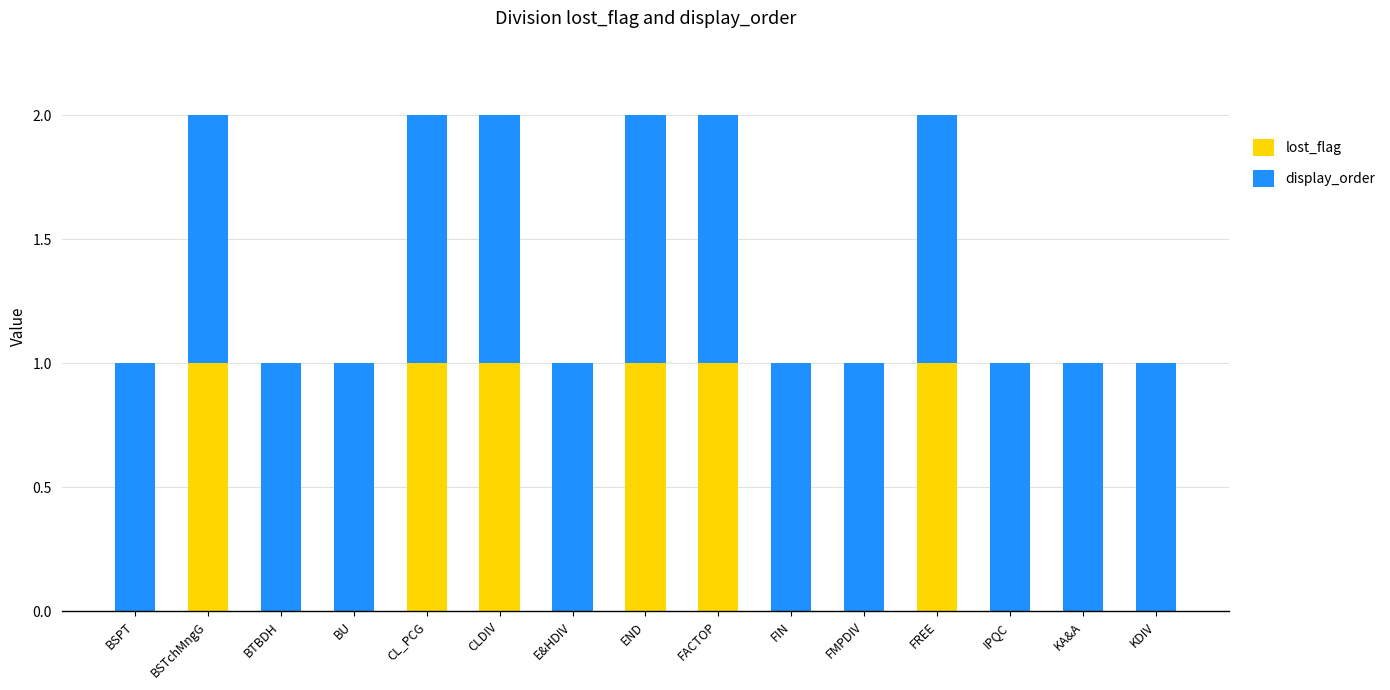

What is the sum of all lost_flag values?

6